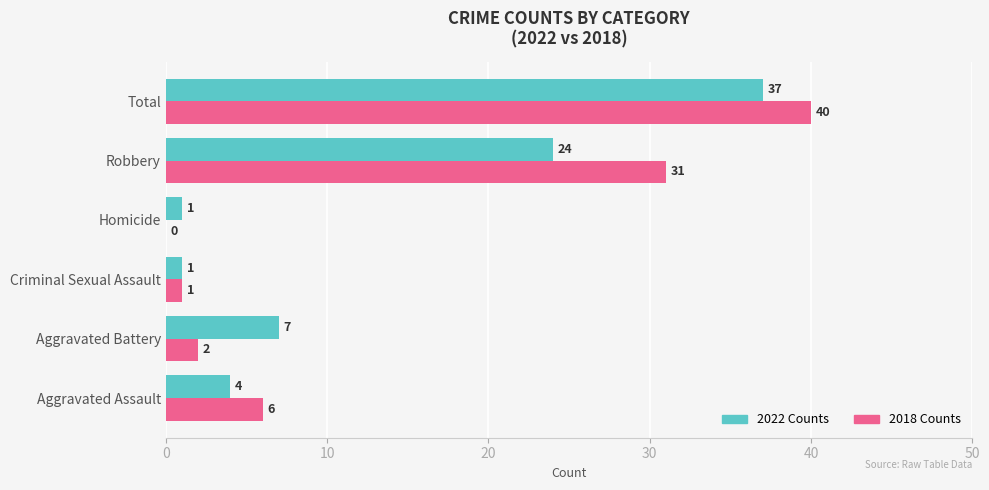

What are all the series names shown in the legend?

2022 Counts, 2018 Counts